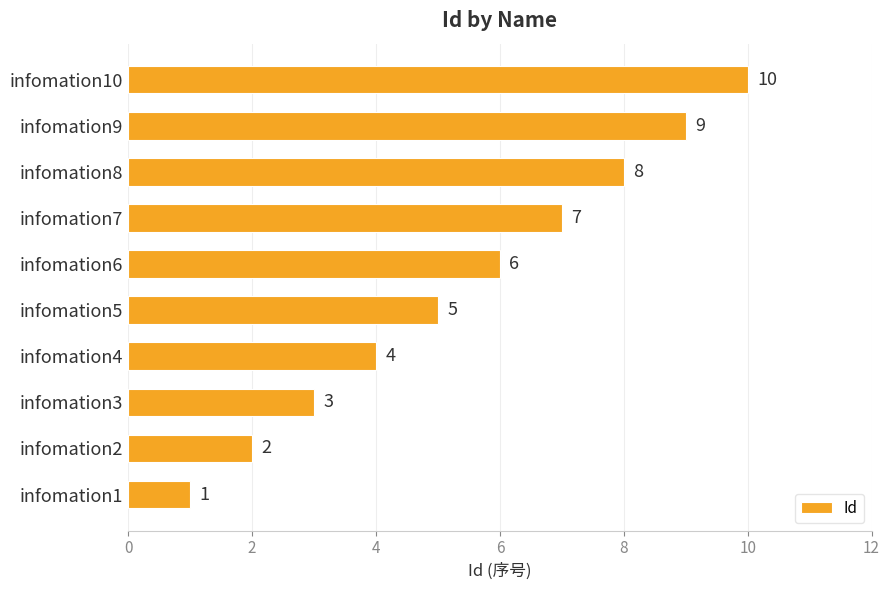

At which category does the chart reach its peak across all series?

infomation10